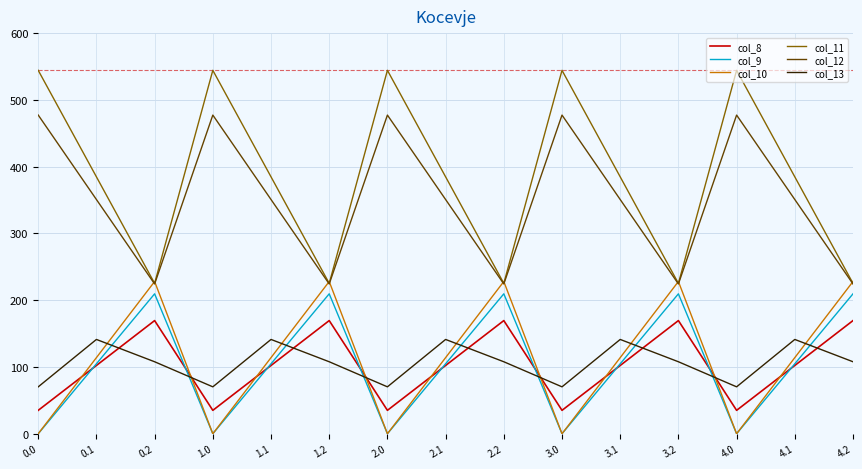

What position from the right is 0.2?

13